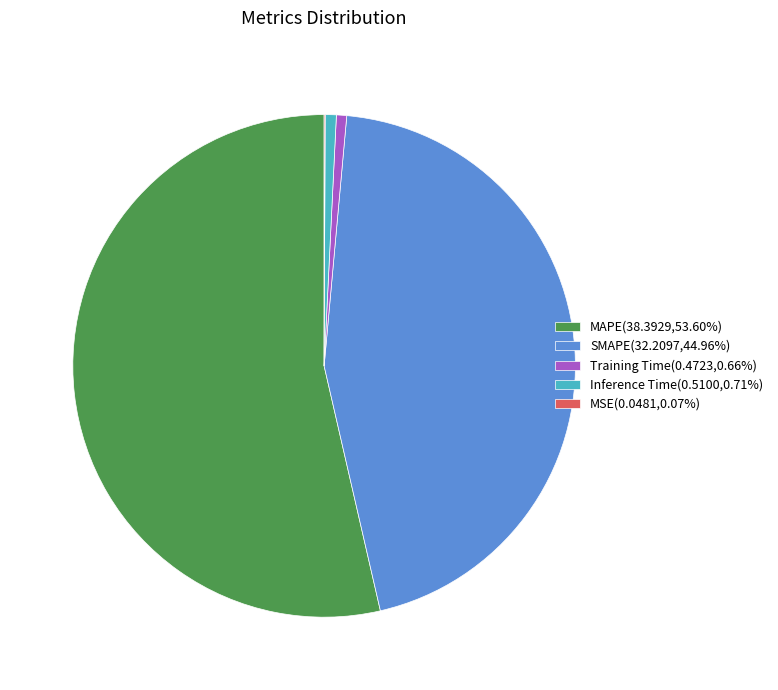

Do Inference Time(0.5100,0.71%) and Training Time(0.4723,0.66%) together represent more than half of the pie?

No